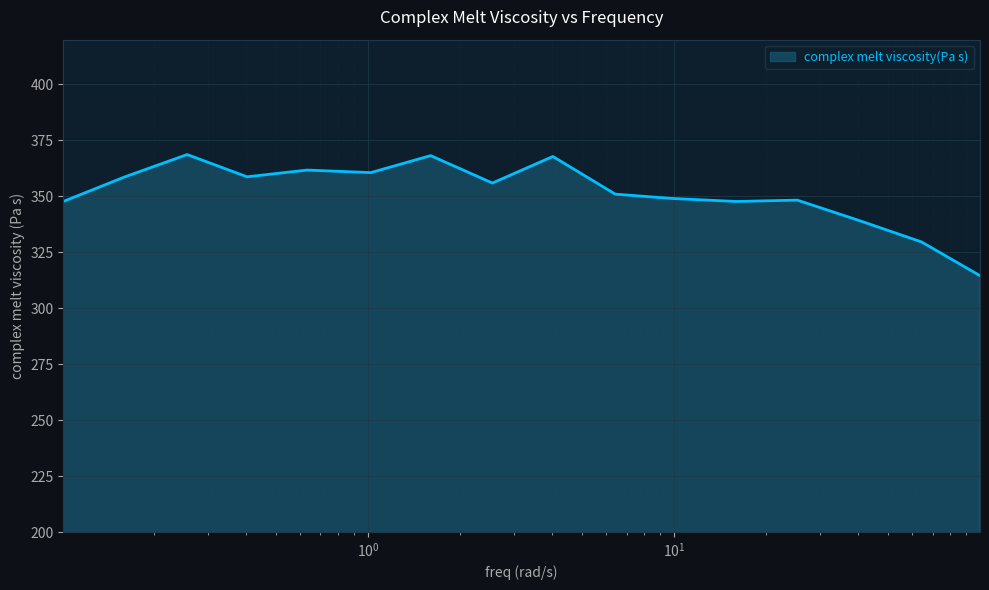

What is the difference between the maximum and minimum values?

54.1